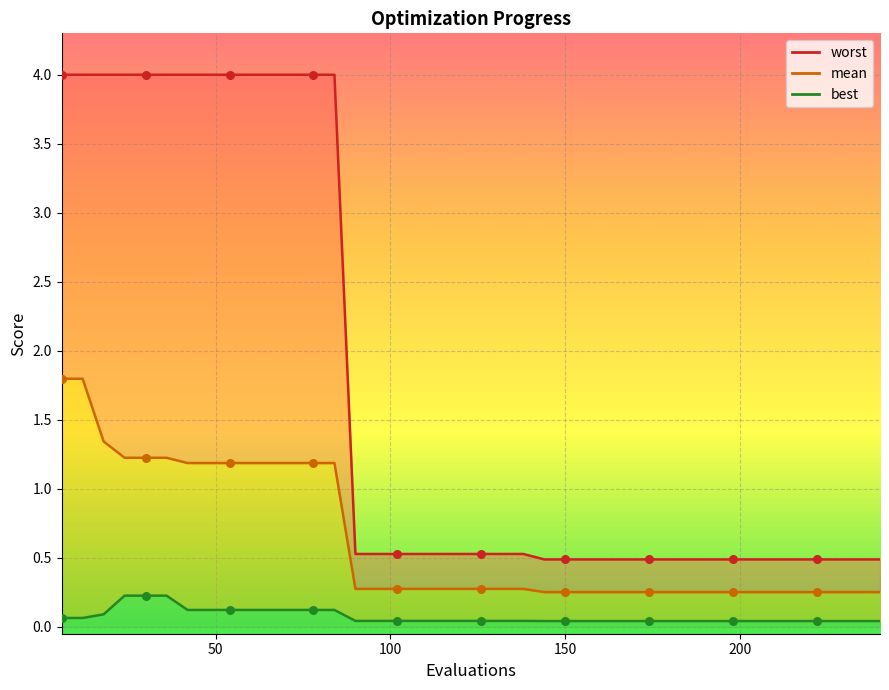

Which series contains the highest Y value?

worst (line)